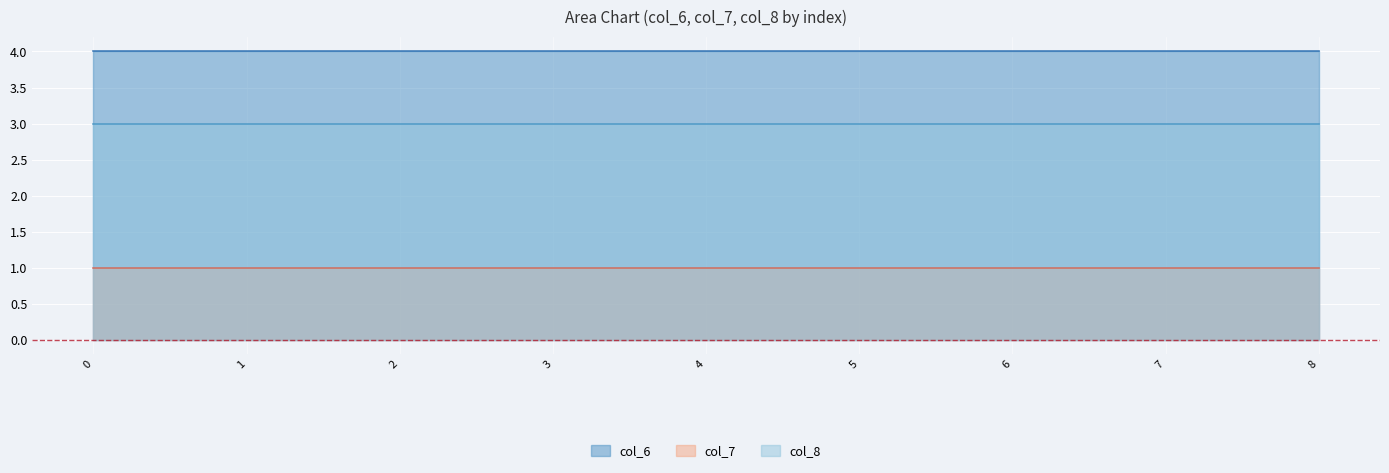

True or false: col_8 and col_6 intersect in this chart.

False